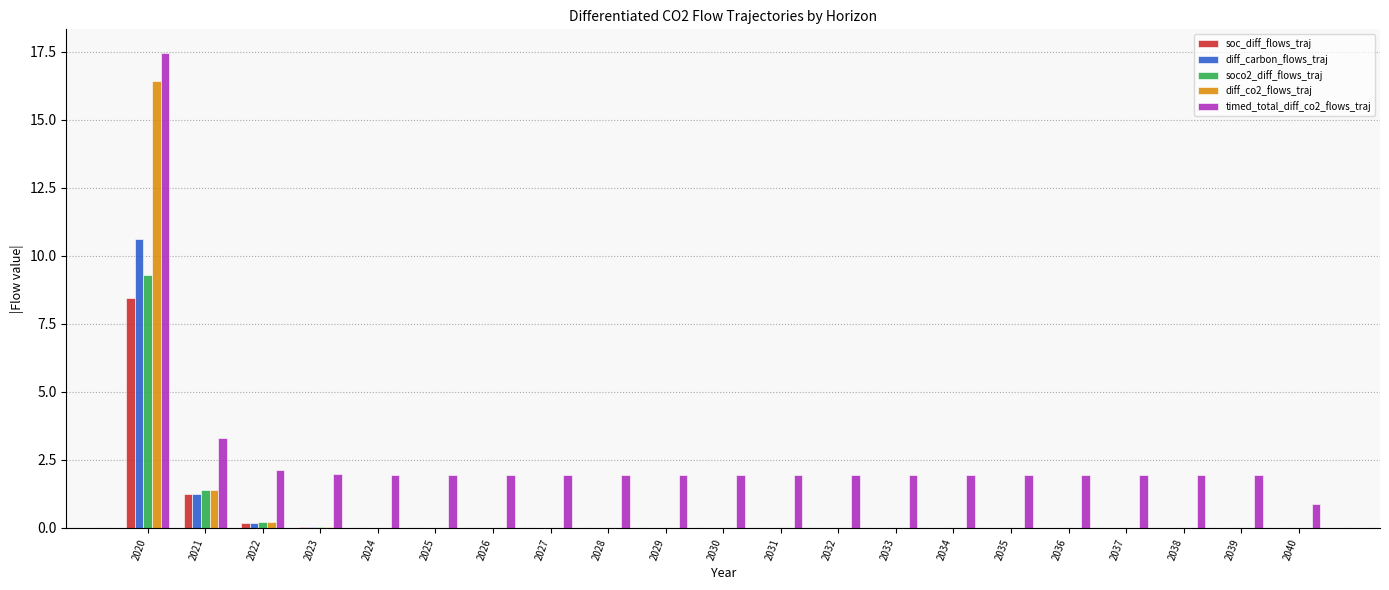

The value of timed_total_diff_co2_flows_traj at 2028 is 0.6. True or false?

False